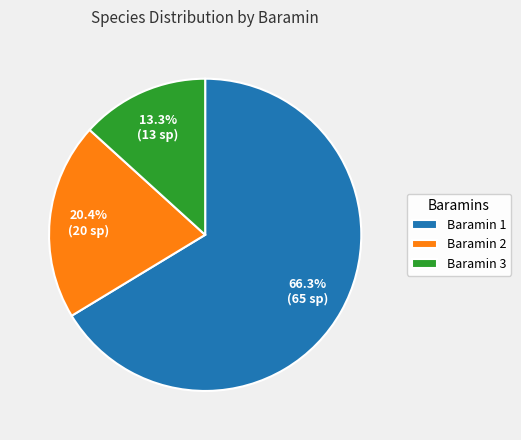

Is there a majority slice in this chart?

Yes